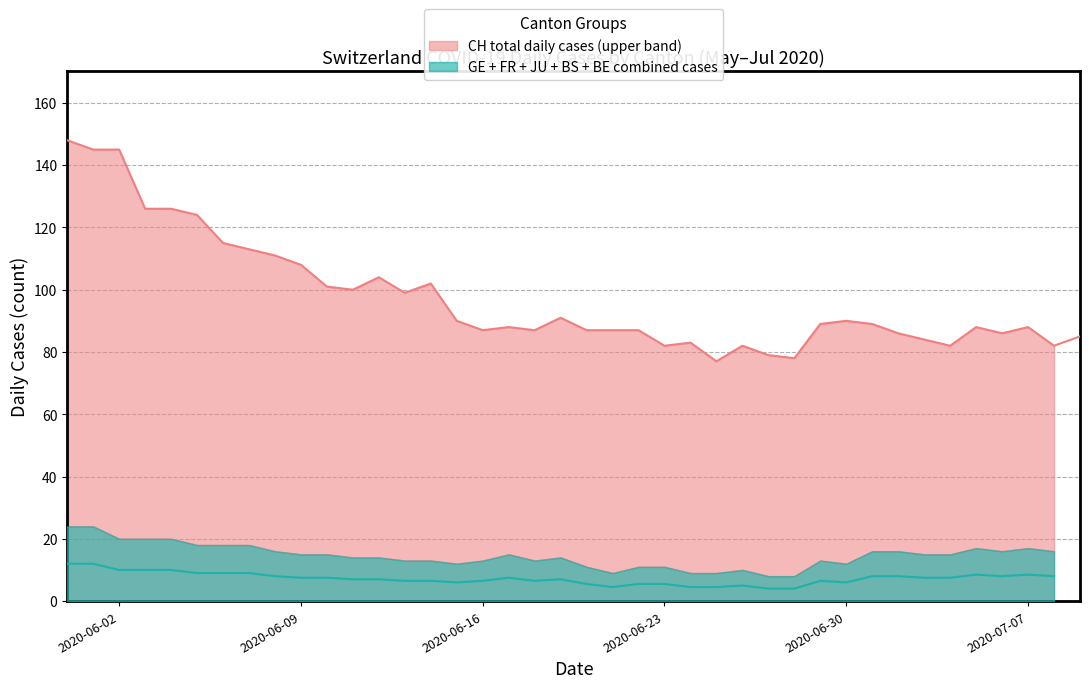

Between CH and 6, which series saw the biggest shift?

CH